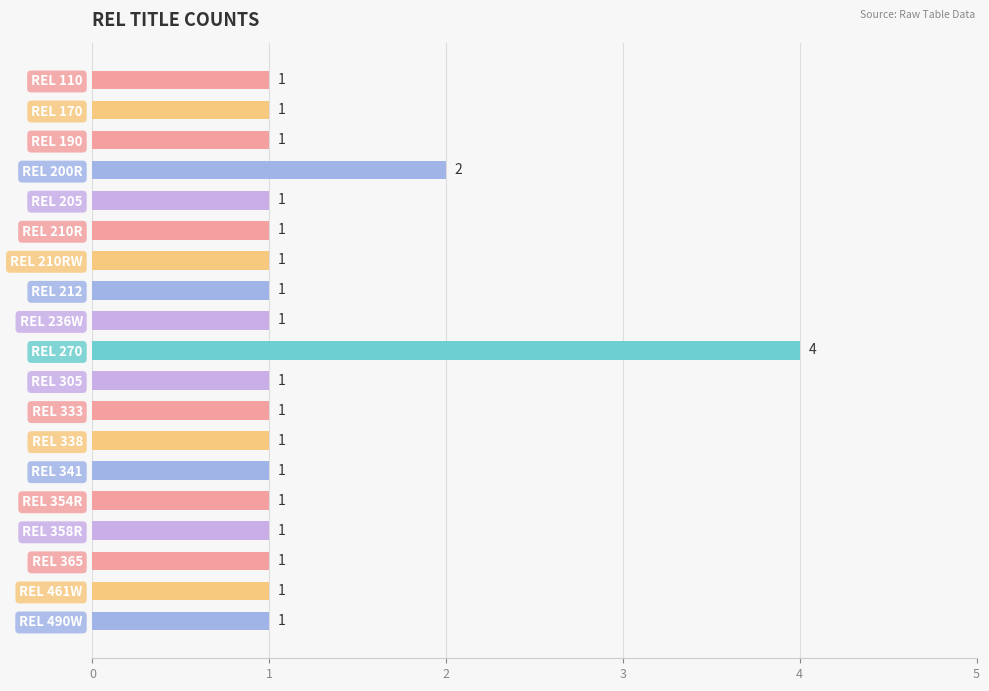

Reading top to bottom, list all the values displayed in this chart.

1	1	1	2	1	1	1	1	1	4	1	1	1	1	1	1	1	1	1